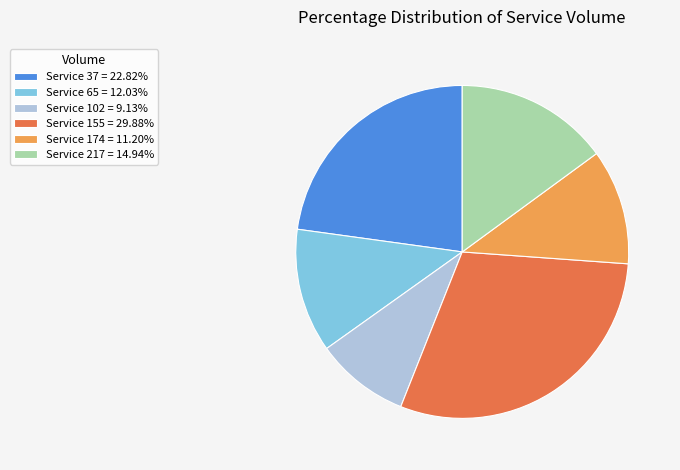

Do Service 155 = 29.88% and Service 102 = 9.13% together represent more than half of the pie?

No